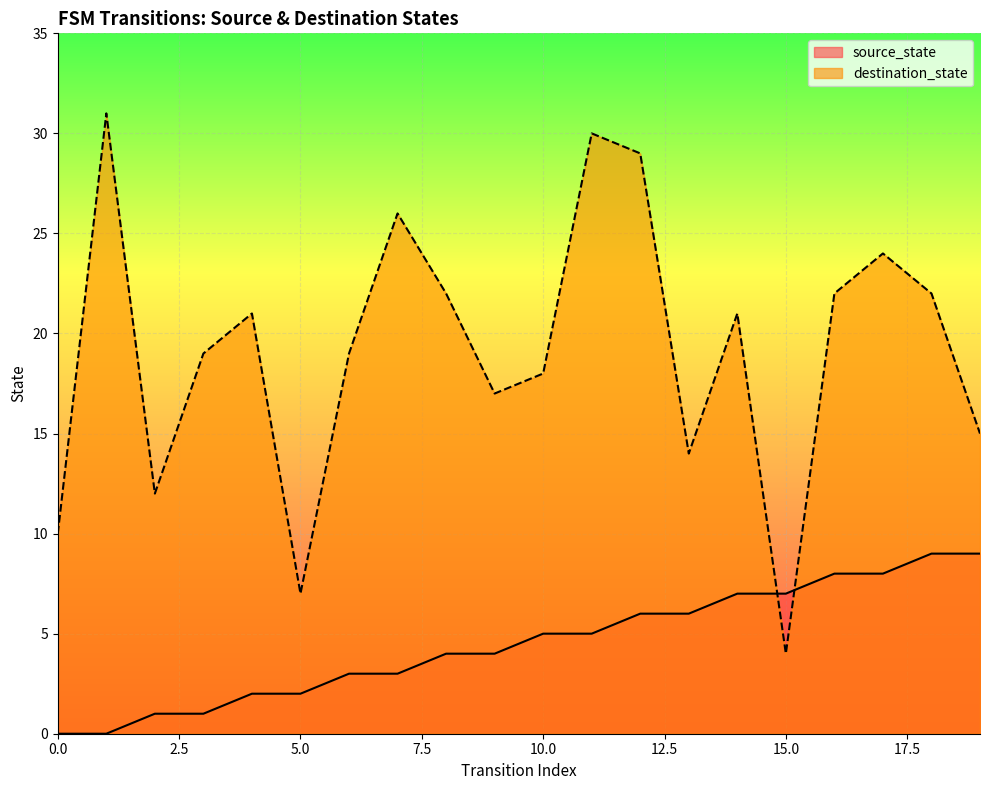

What are all the series names shown in the legend?

source_state, destination_state